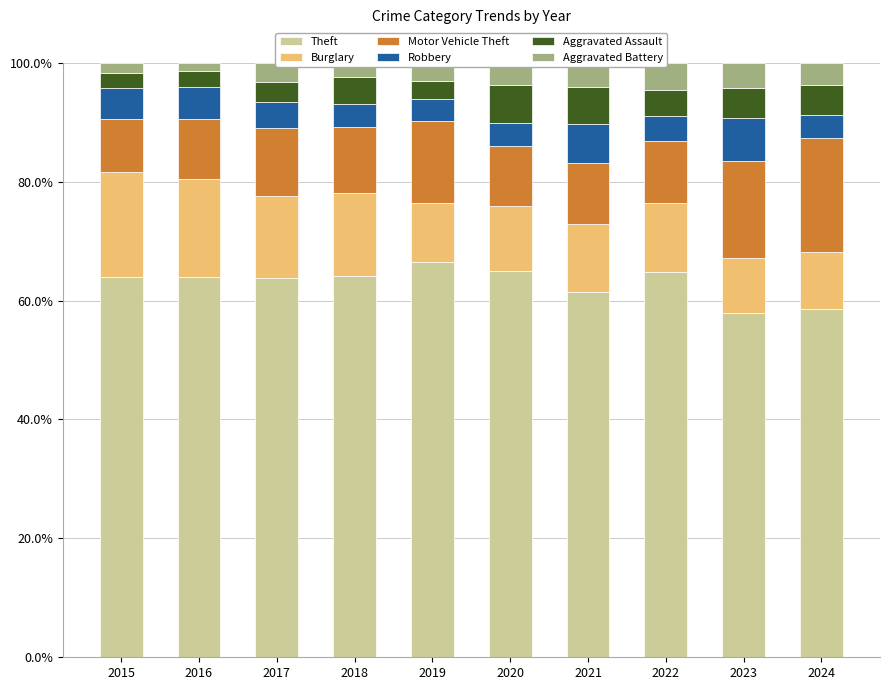

Where is Theft nearest to the value 62?

2021